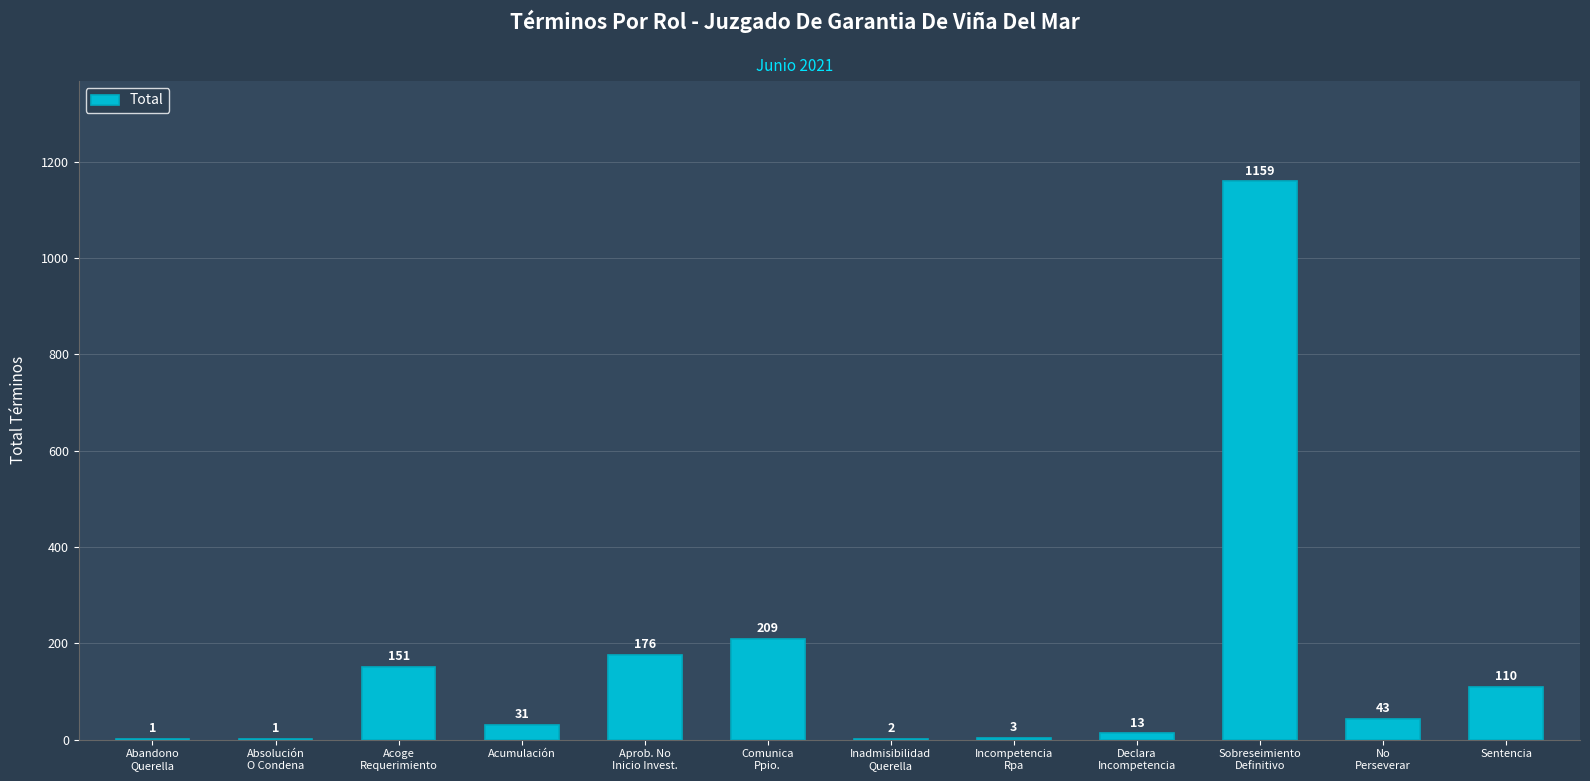

What is the greatest value displayed?

1159